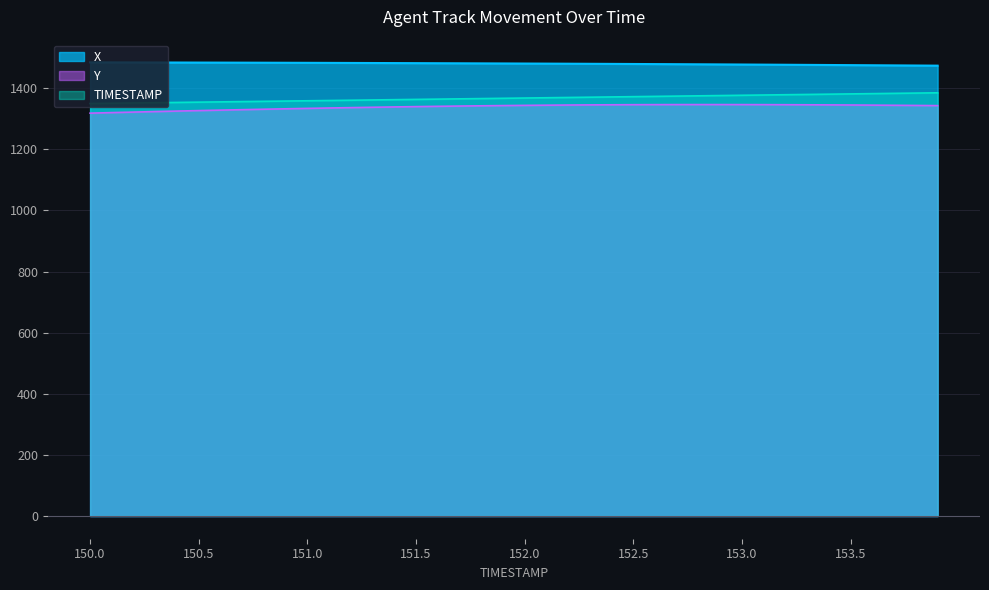

How many lines are shown in the chart?

3